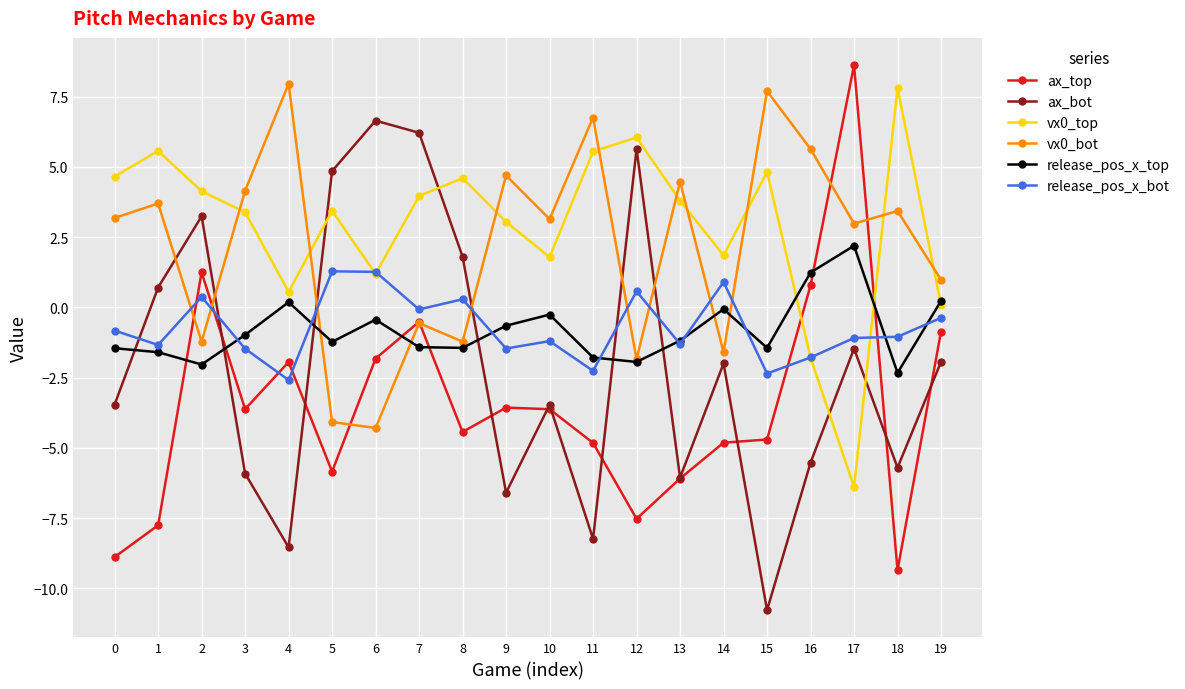

At 14, list the series in order from smallest to largest.

ax_top, ax_bot, vx0_bot, release_pos_x_top, release_pos_x_bot, vx0_top